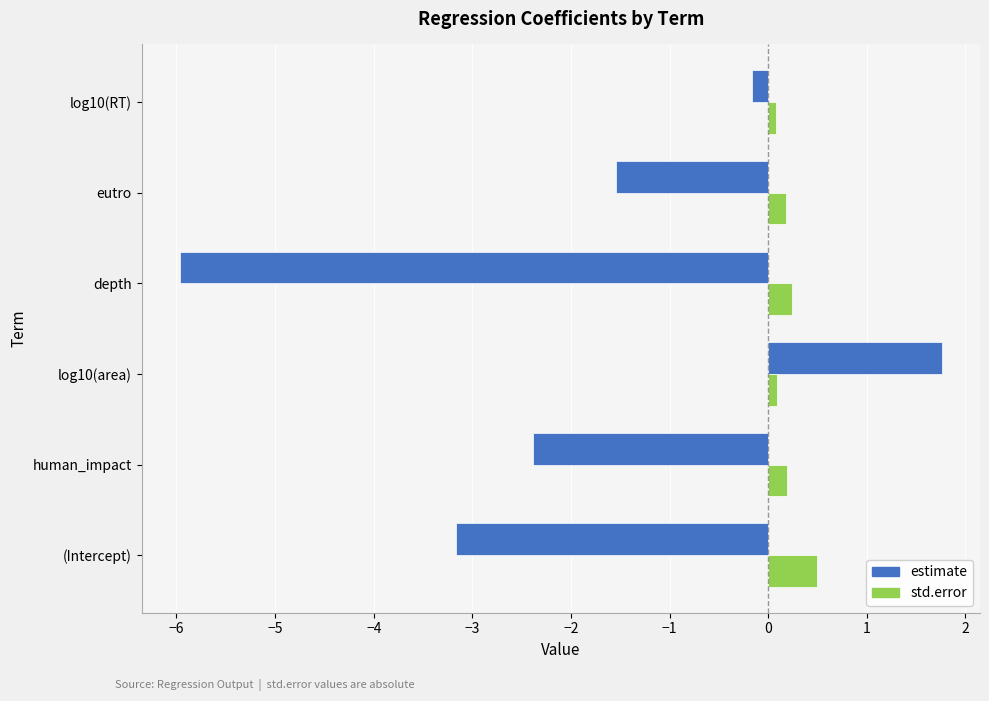

What is the sum of all std.error values?

1.3